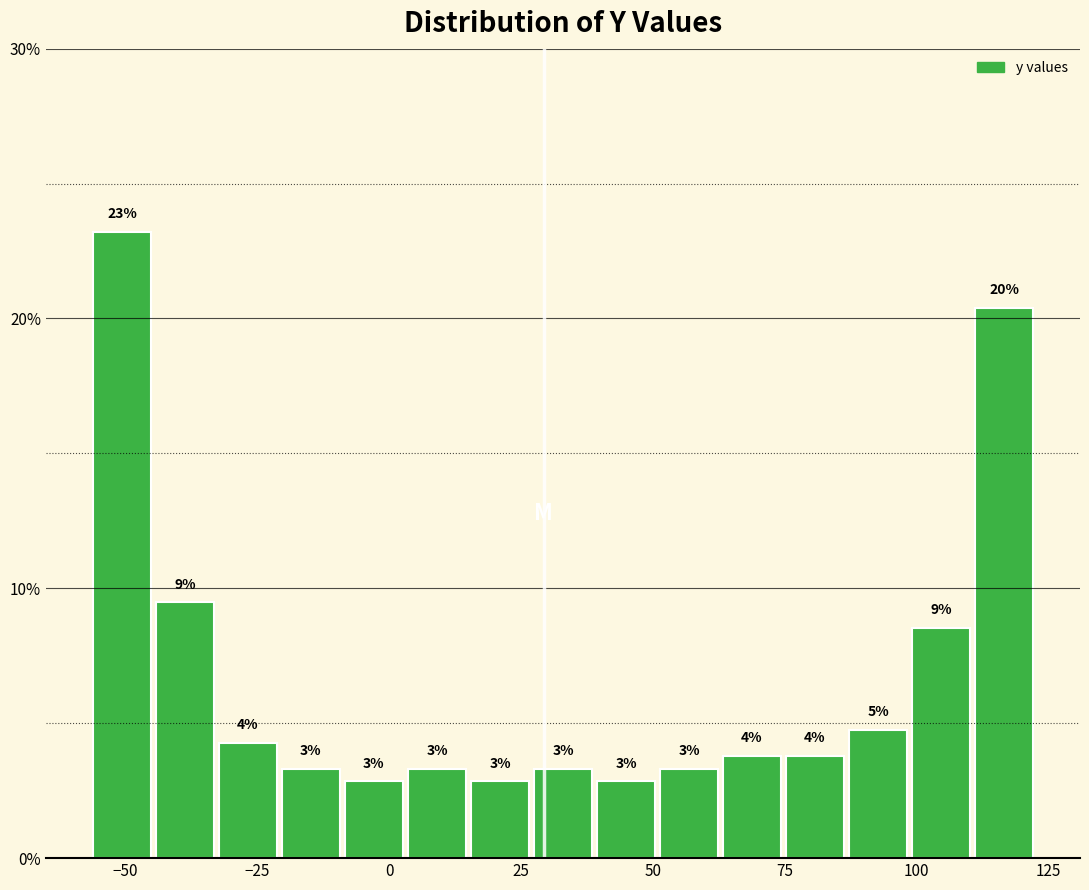

Read against the x-axis, roughly where is the centre of the tallest bar?

-50